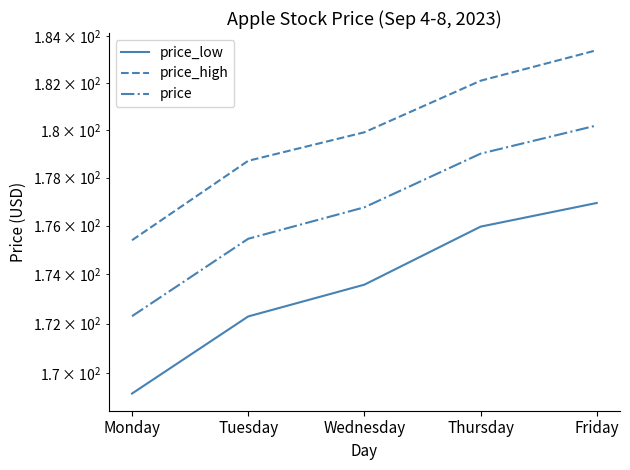

Reading left to right, extract all data points from this chart.

price_low: 169.2	172.3	173.6	176.0	176.9
price_high: 175.4	178.7	179.9	182.1	183.4
price: 172.3	175.5	176.8	179.0	180.2